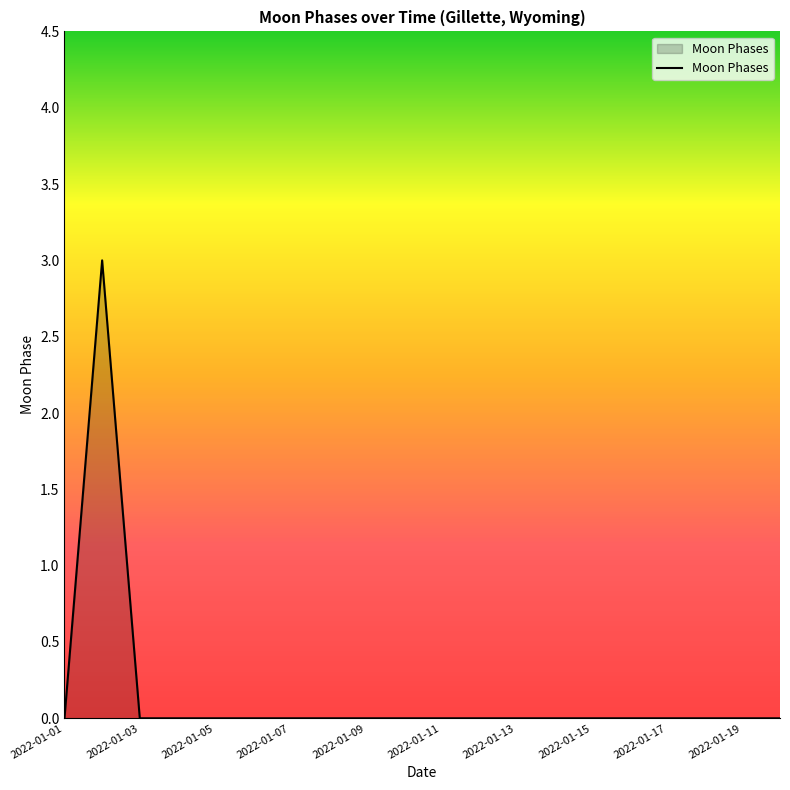

What is the maximum value shown in the chart?

3